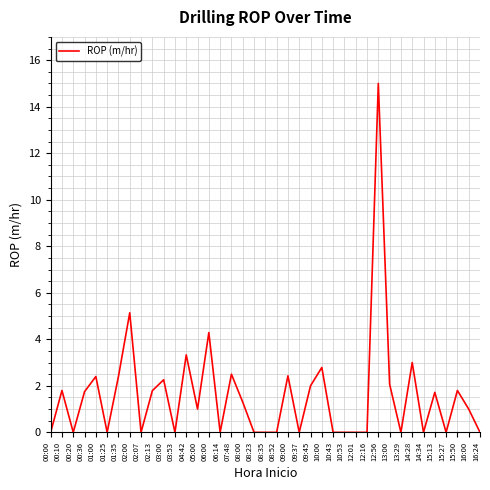

True or false: the data has more than 1 interior local peaks.

True